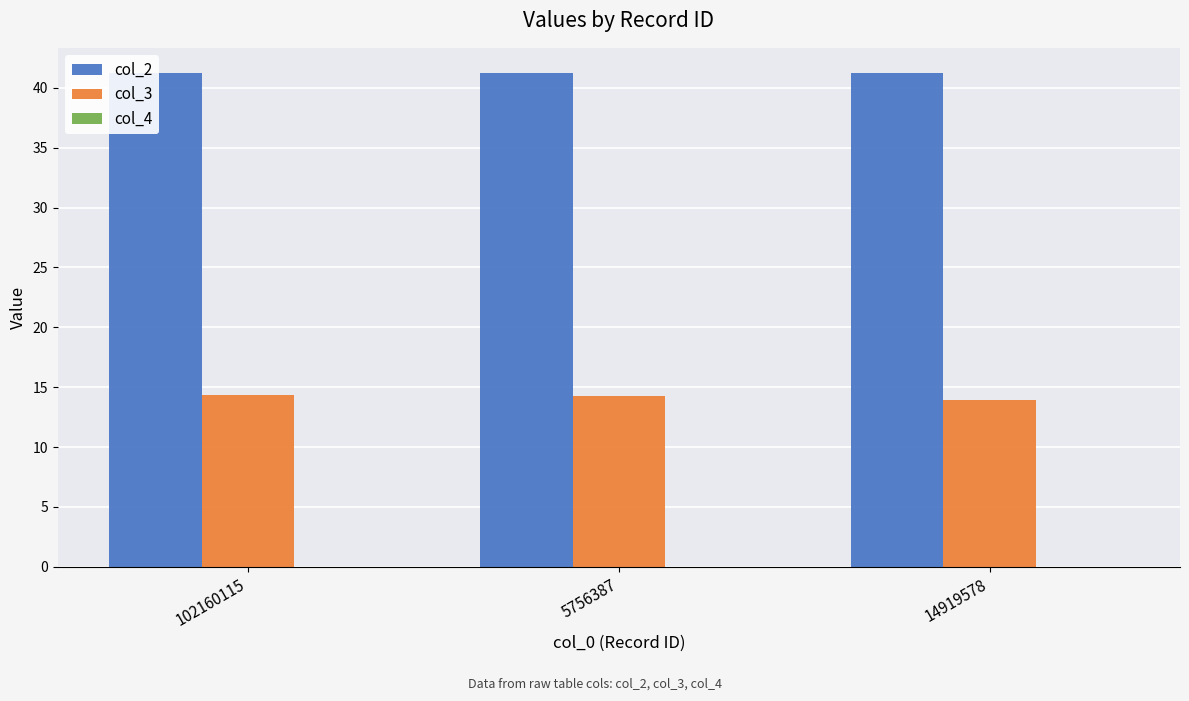

At which label is col_4 closest to 0?

102160115